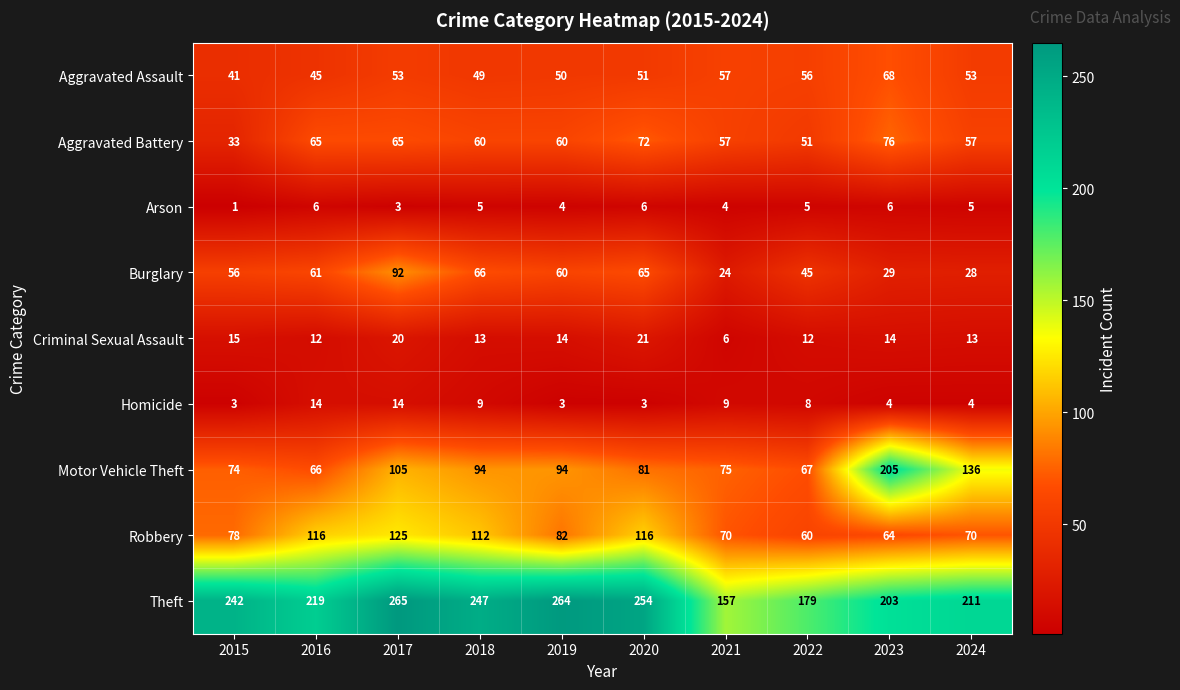

Where is Burglary nearest to the value 58?

2015